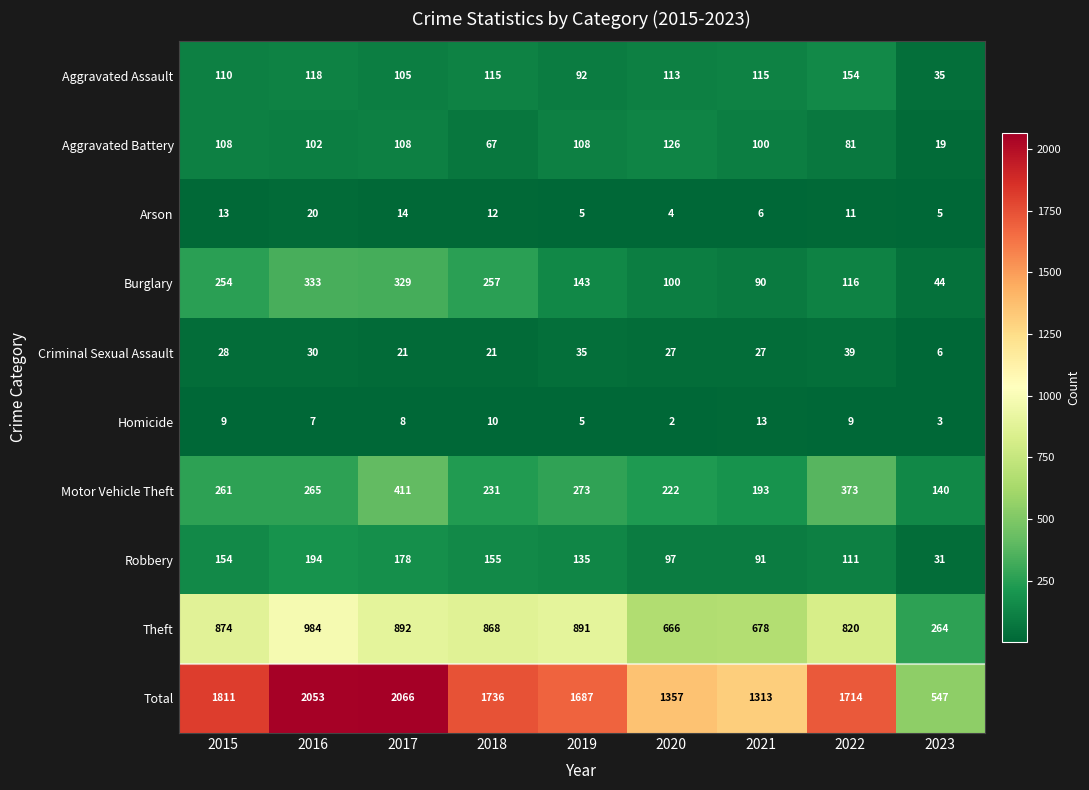

What is the approximate value of Arson at 2015, to the nearest 10?

10